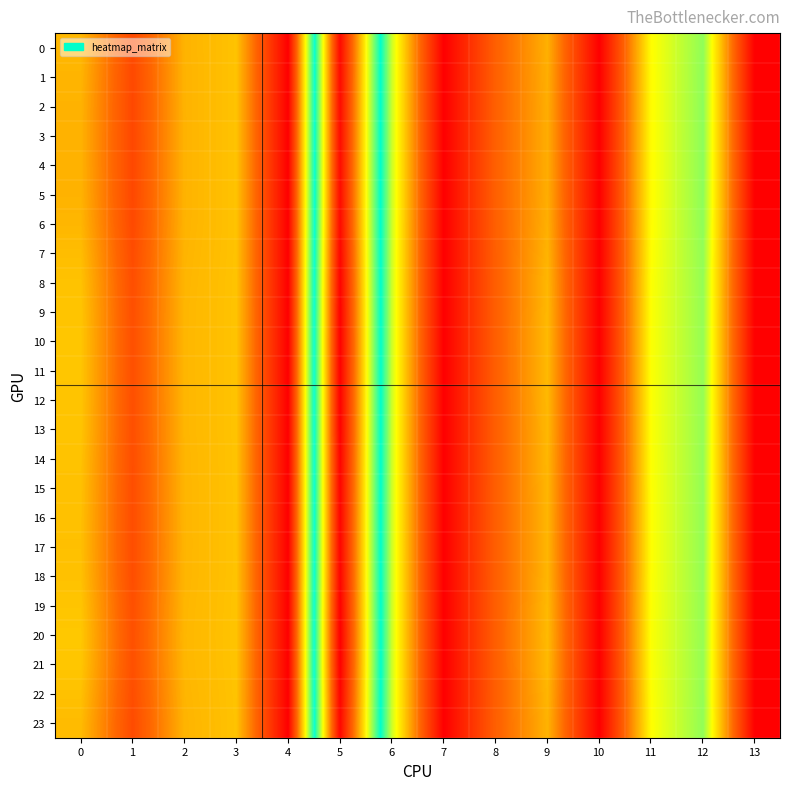

At how many categories does at least one series exceed 39?

1